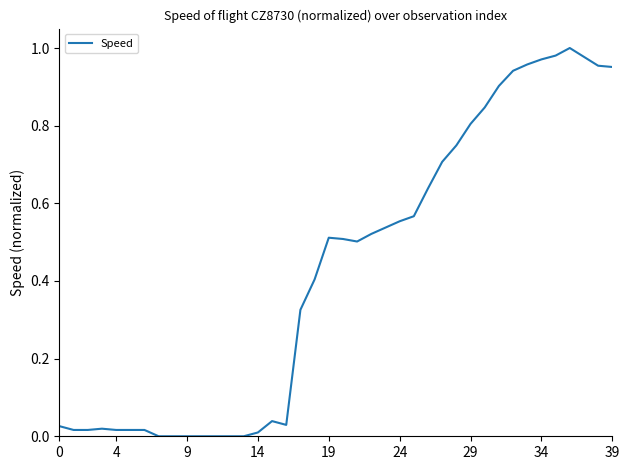

Is it true that the value at 19 is 0.2?

False